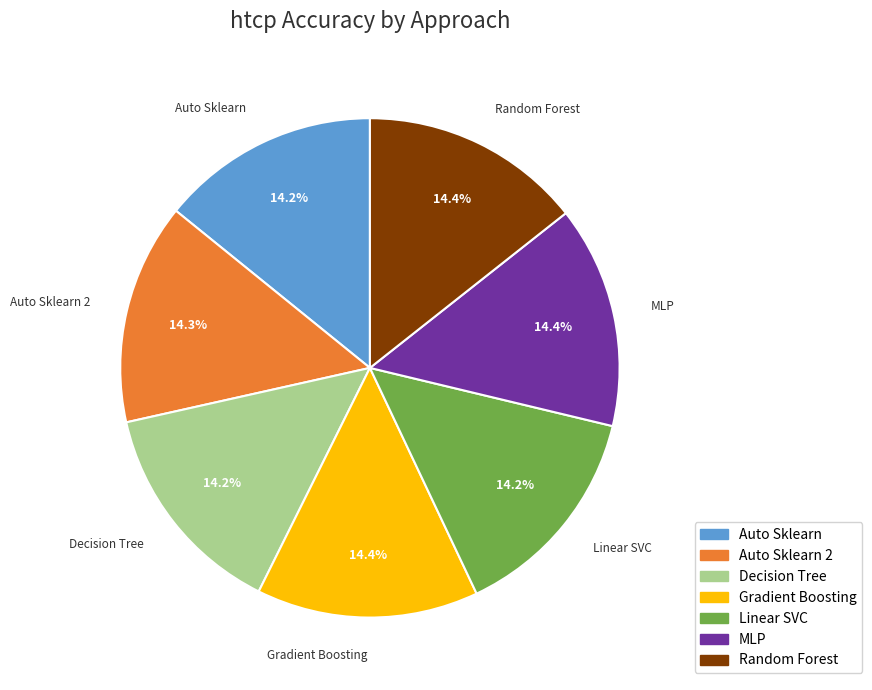

What portion of the pie excludes Gradient Boosting?

85.6%